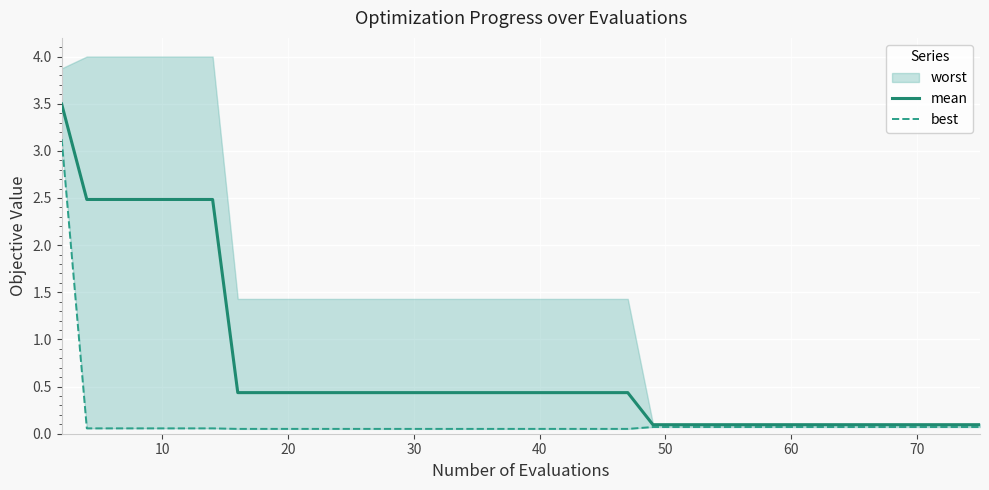

What is the maximum value for mean?

3.5